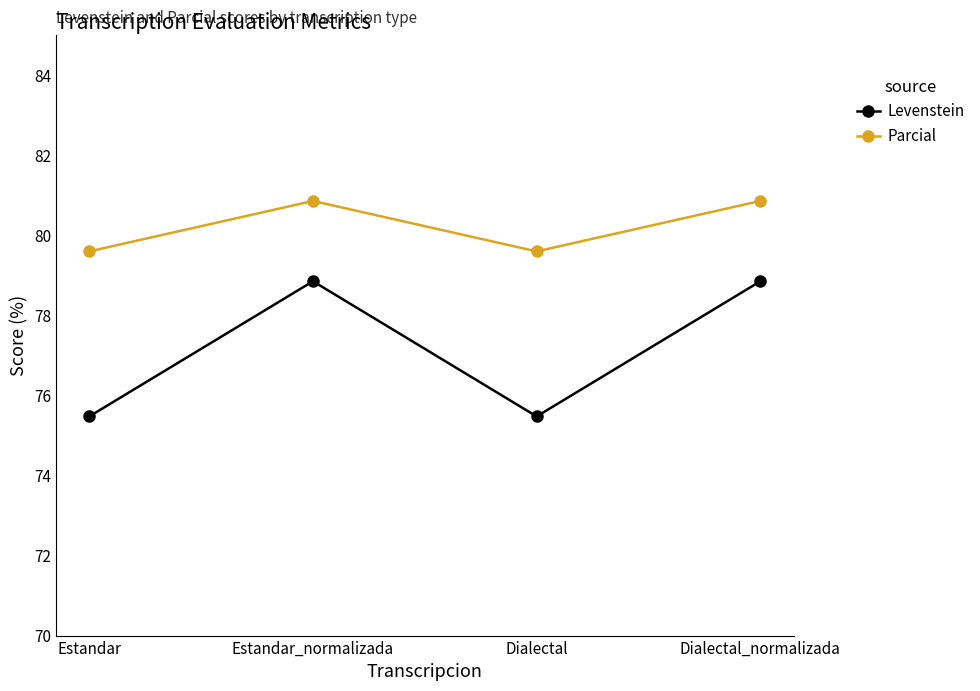

True or false: Levenstein has a value of 109.8 at Dialectal_normalizada.

False